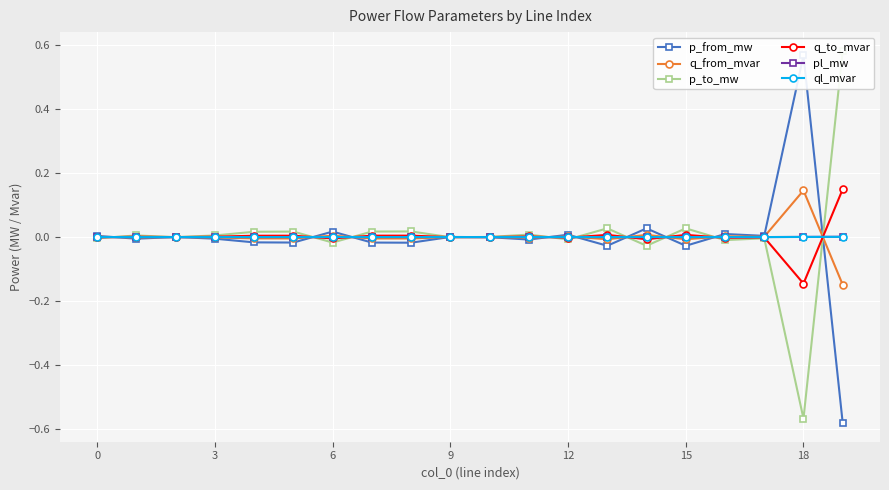

Does the chart display data point markers on the line(s)?

Yes